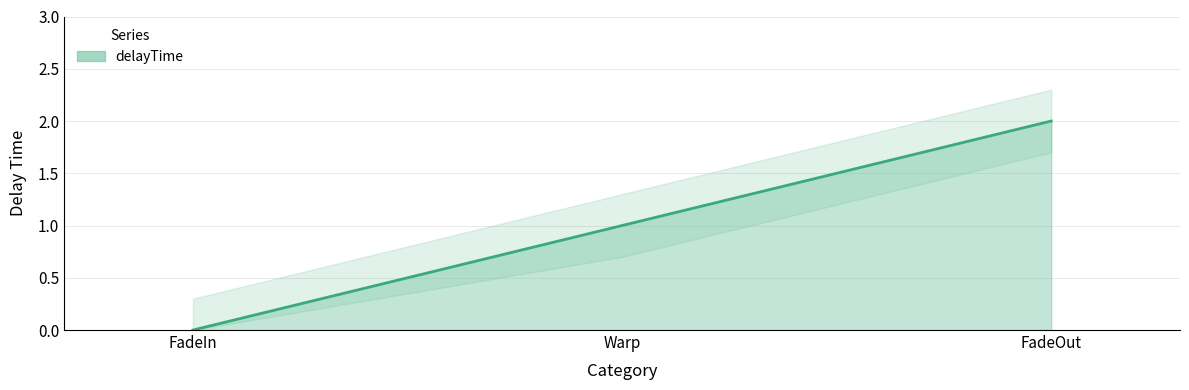

What is the sum of the values at Warp and FadeIn?

1